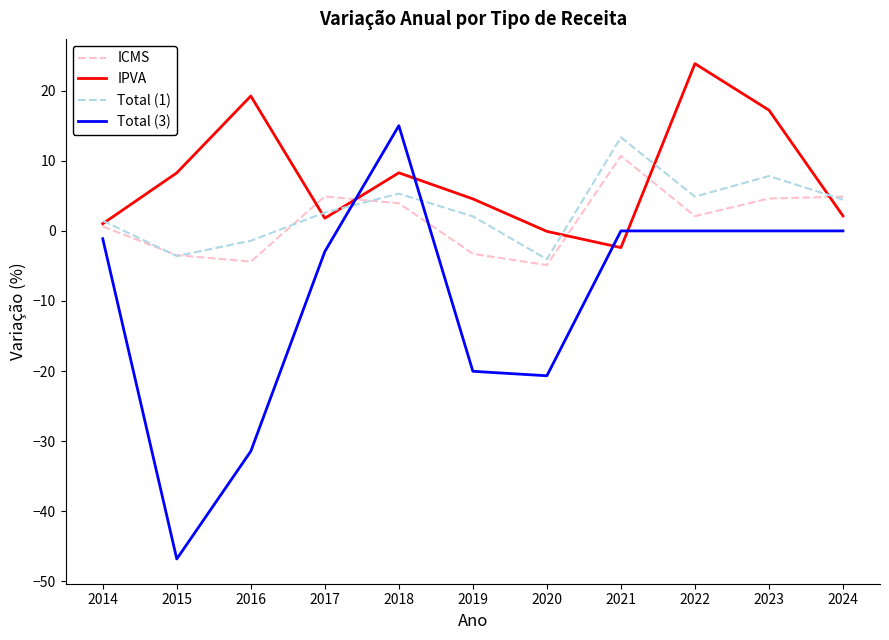

In Total (1), how many points are lower than both neighbors (excluding endpoints)?

3